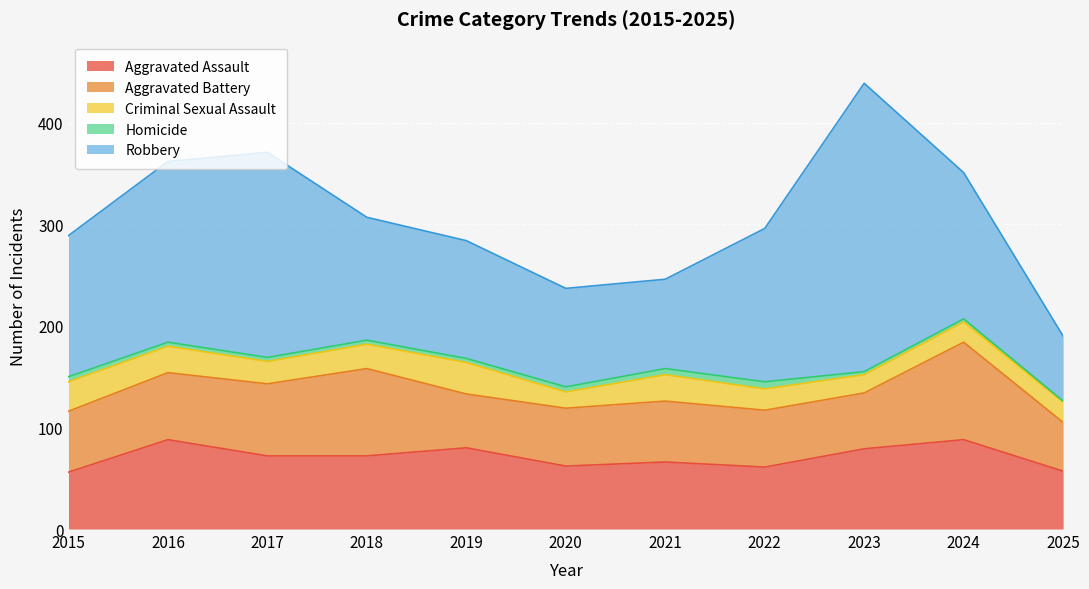

True or false: Aggravated Battery and Homicide intersect in this chart.

False